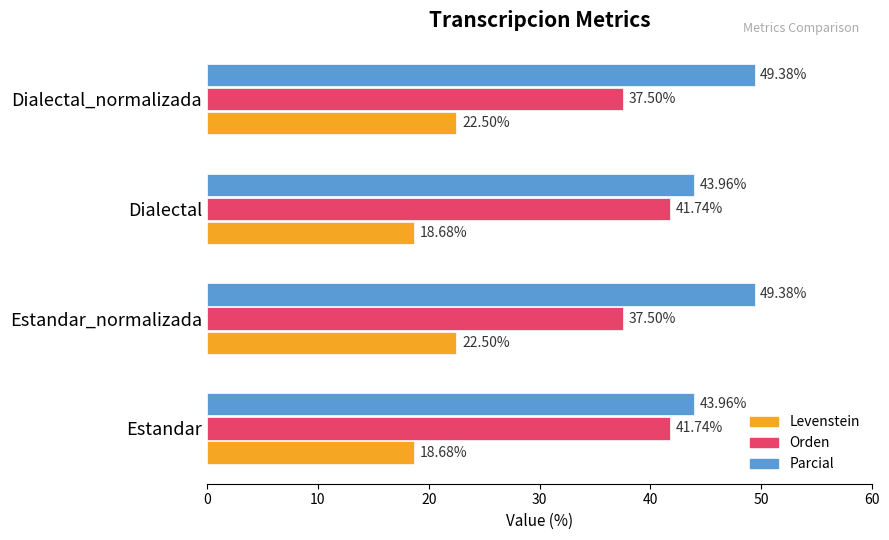

What is the sum of the Parcial values at Estandar and Dialectal_normalizada?

93.3